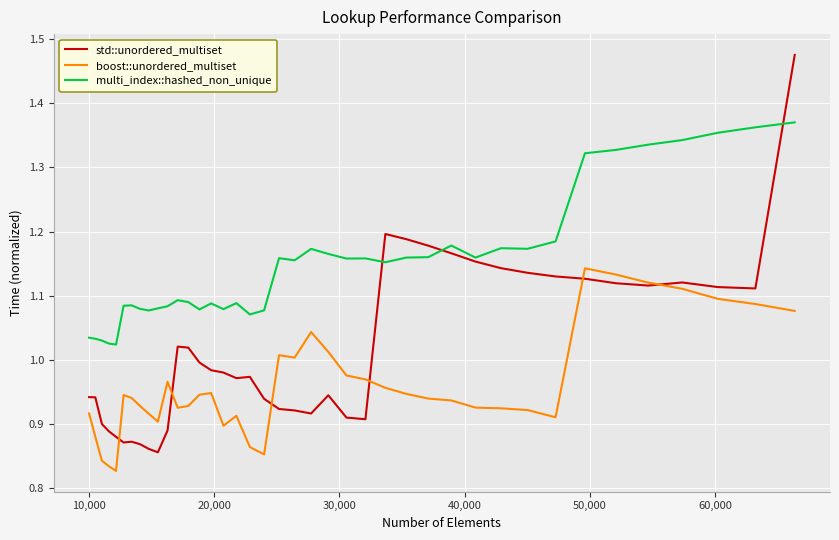

True or false: boost::unordered_multiset and std::unordered_multiset intersect in this chart.

True